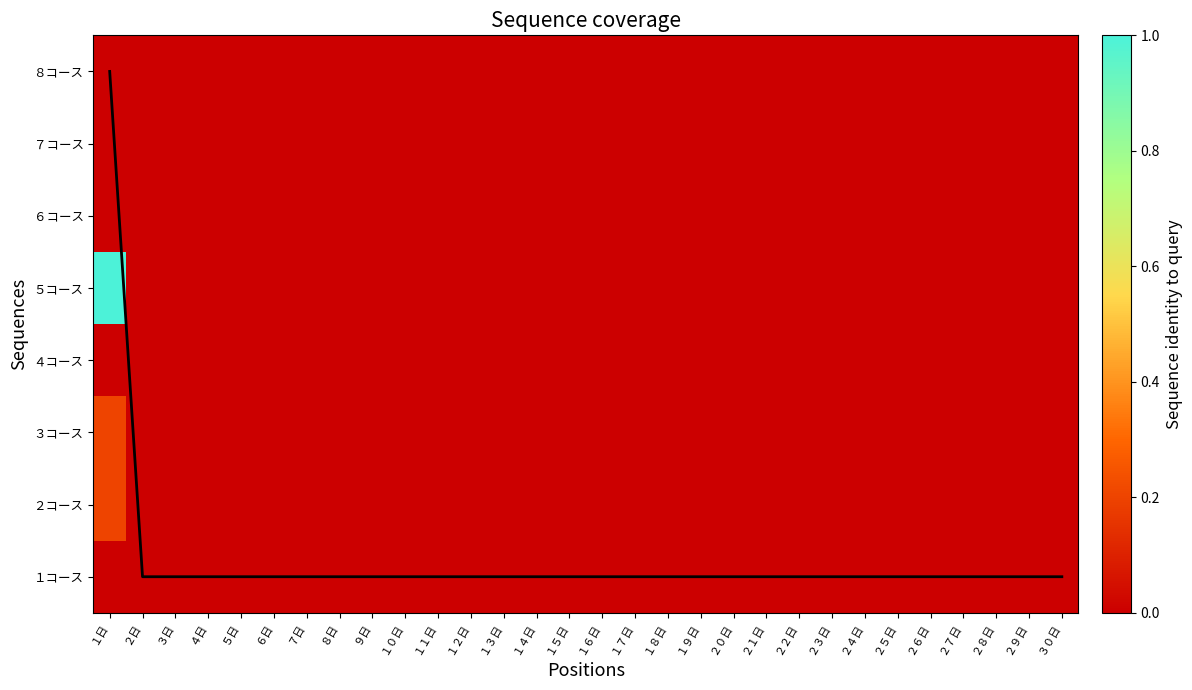

Between ２３日 and ３日, which is larger?

２３日